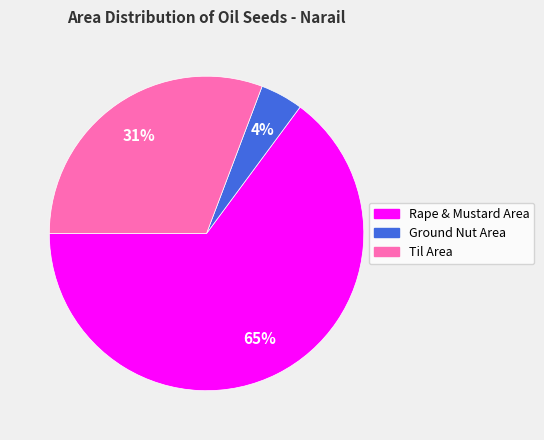

What is the ratio of the value at Til Area to the value at Rape & Mustard Area?

0.5